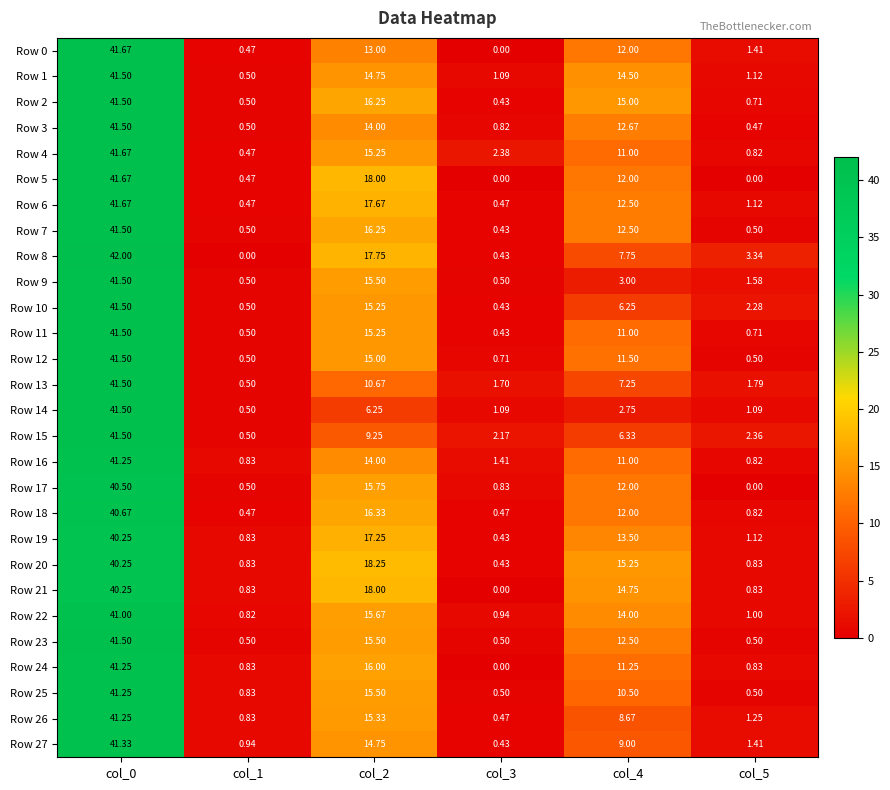

How many data points does each series have?

6